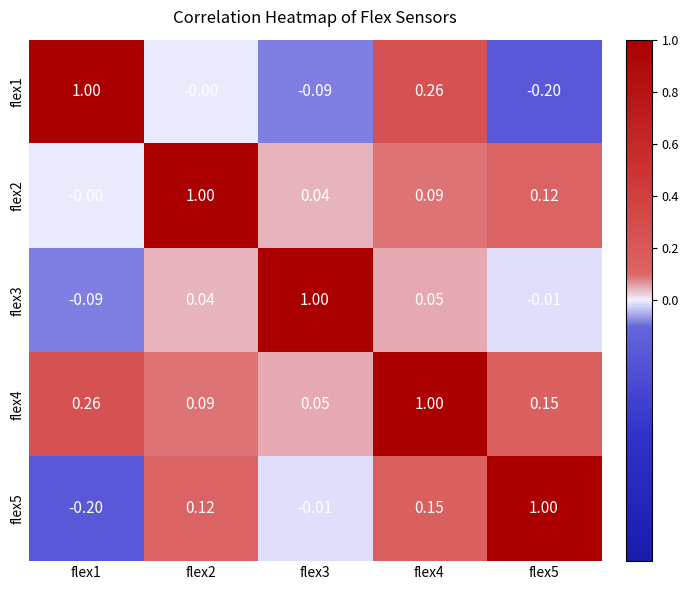

Is the value of flex4 at flex4 greater than the value of flex2 at flex5?

Yes